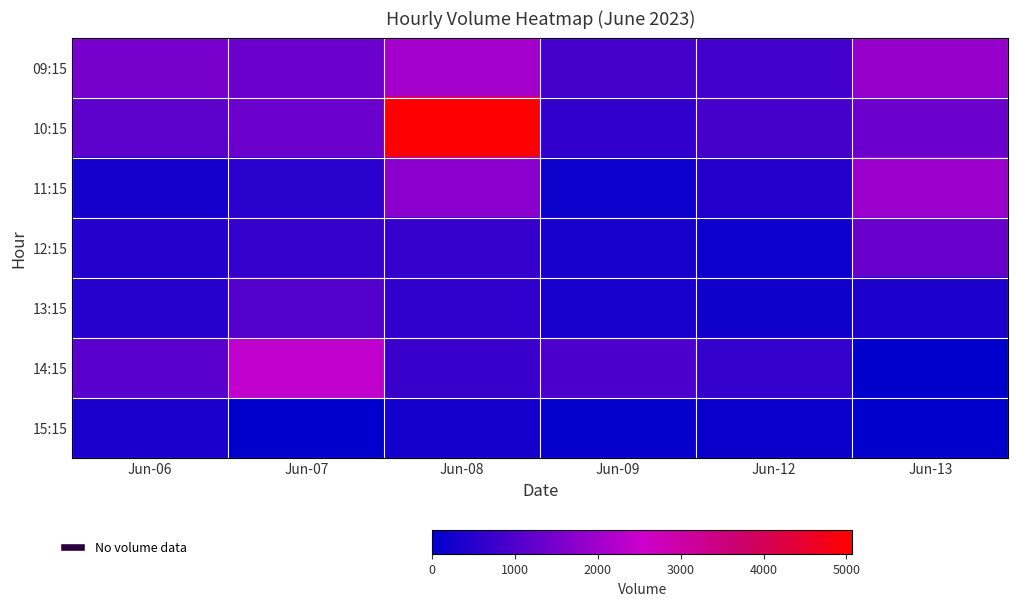

Which has a higher value, Jun-06 or Jun-08?

Jun-08